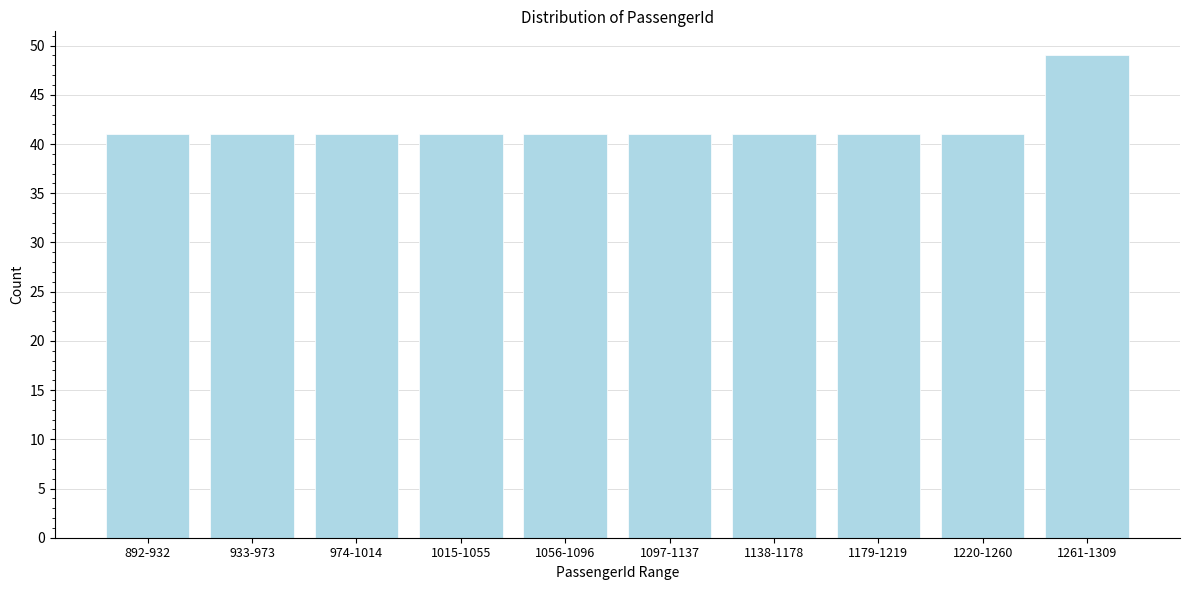

Reading left to right, what are all the values shown in this chart?

41	41	41	41	41	41	41	41	41	49